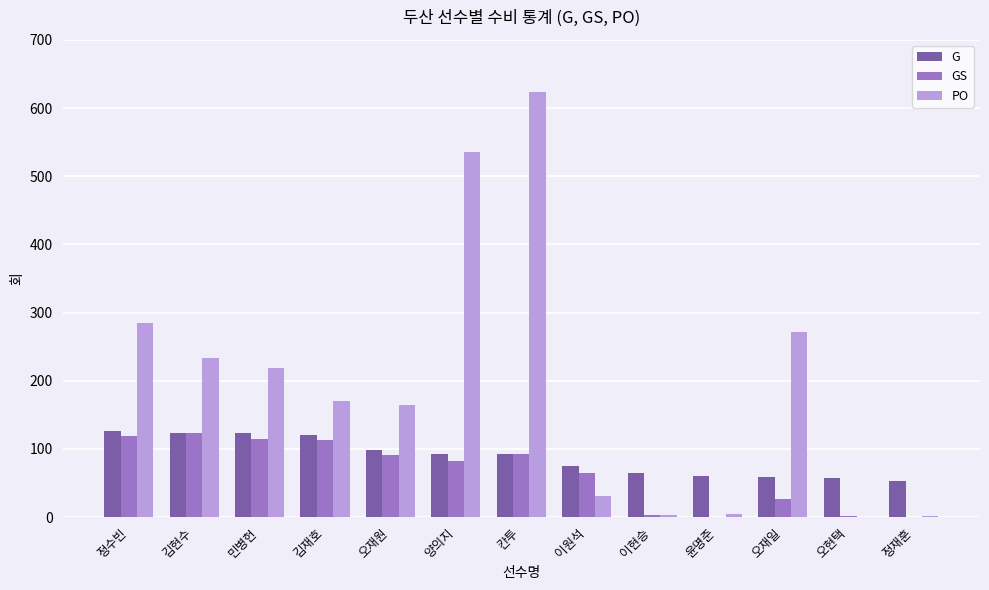

What is the total value across all series at 칸투?

809